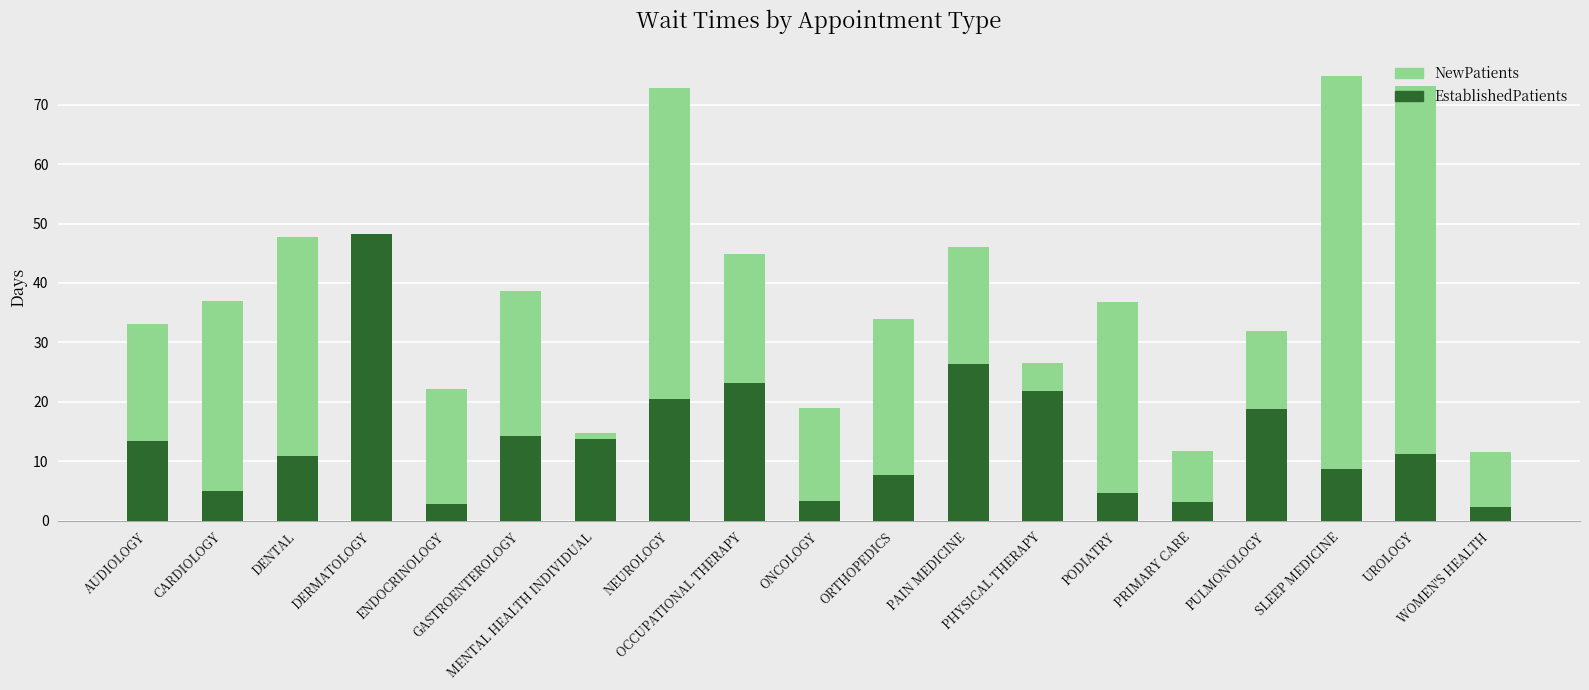

What is the difference between the highest and lowest values at ENDOCRINOLOGY?

19.4